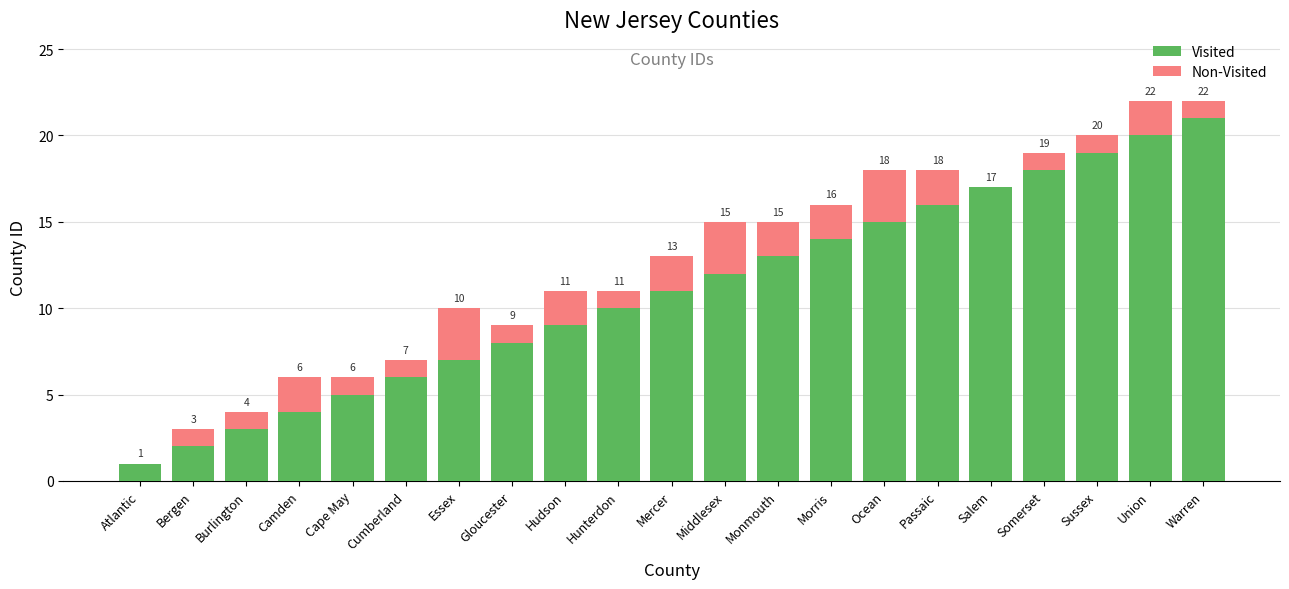

What is the sum of all Visited values?

231